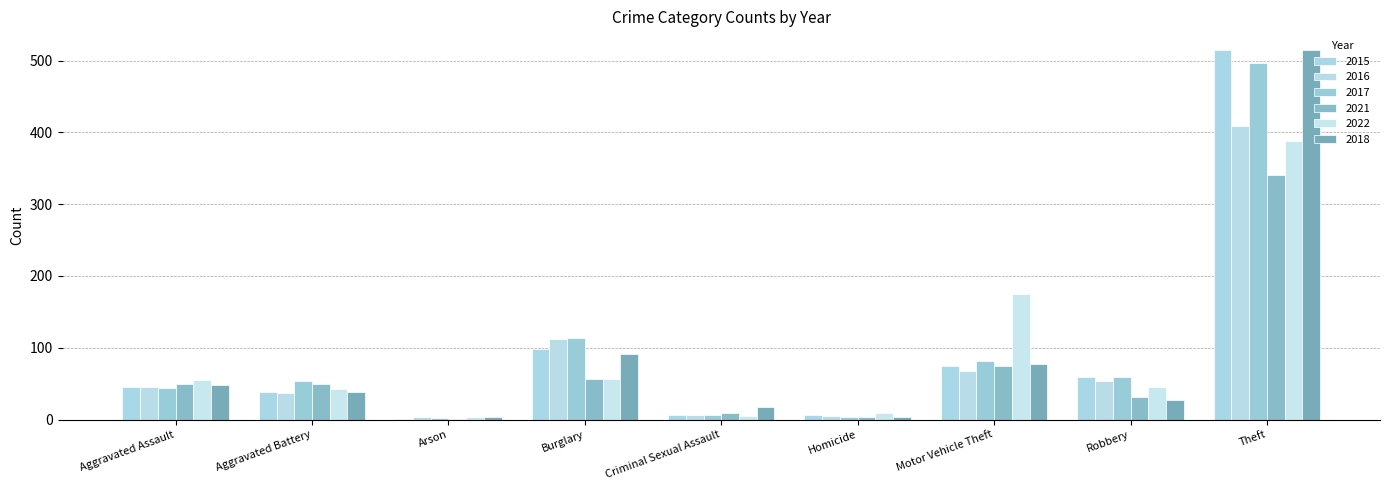

How many groups of bars are there?

9